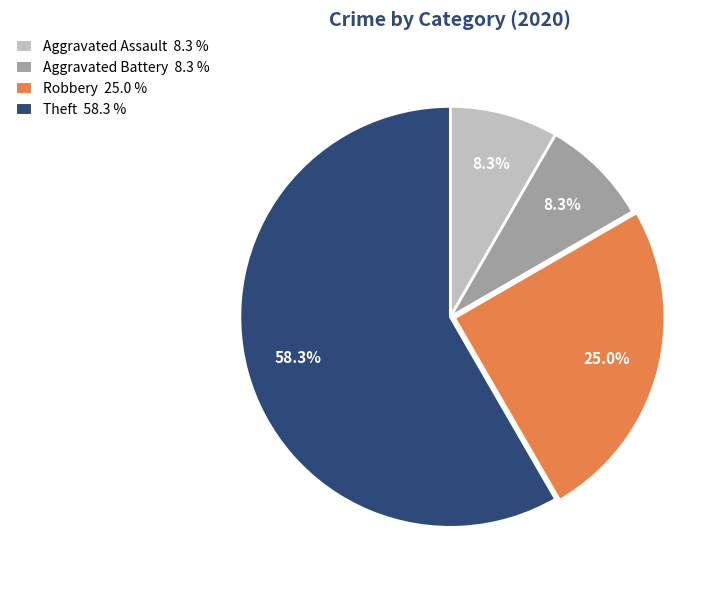

Does Theft represent more than half of the total?

Yes